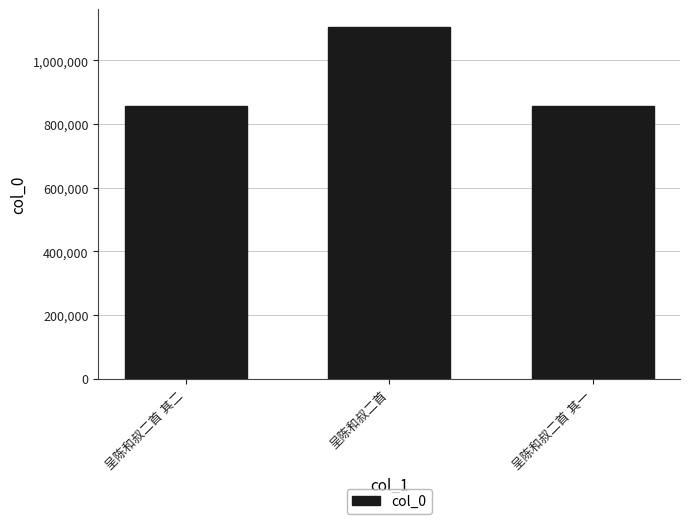

What is the average value?

940871